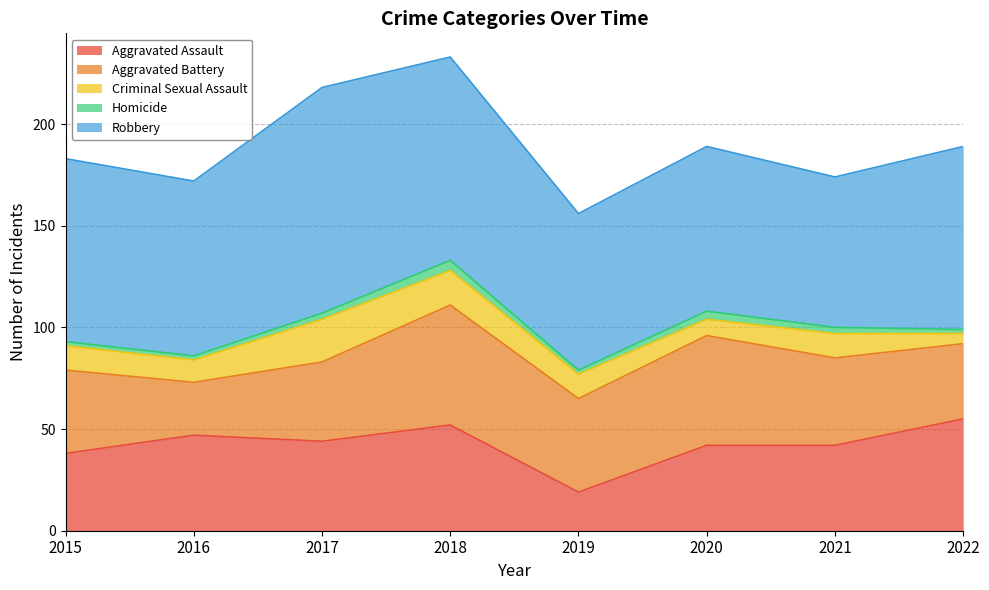

Which series has the largest total across all categories?

Robbery